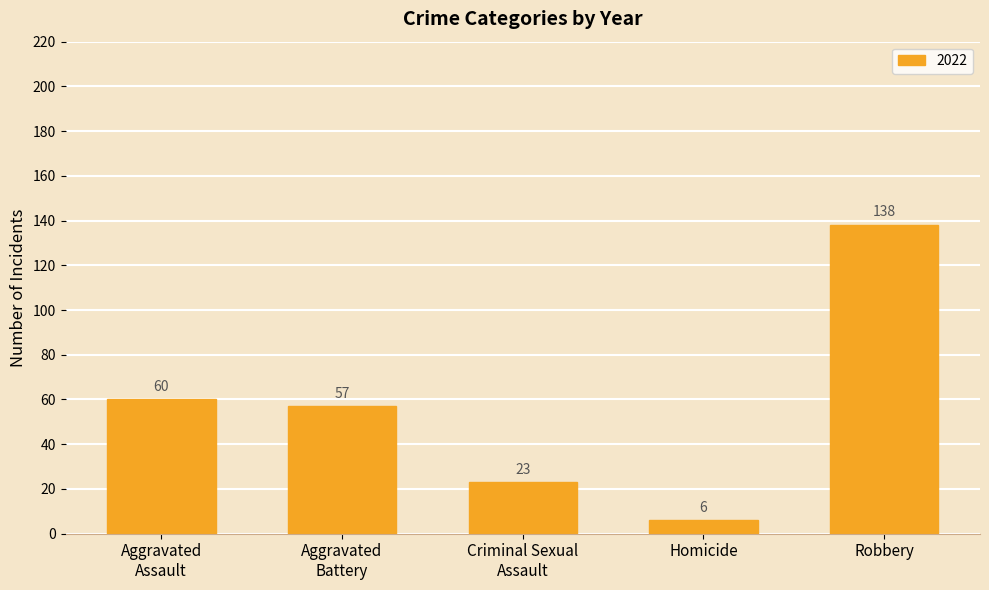

Approximately how many times larger is the value at Robbery compared to Homicide?

23.0